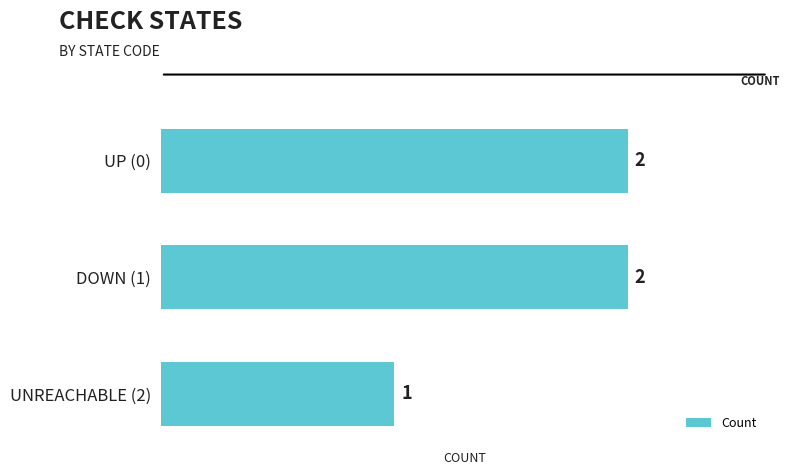

What is the sum of the values at DOWN (1) and UNREACHABLE (2)?

3